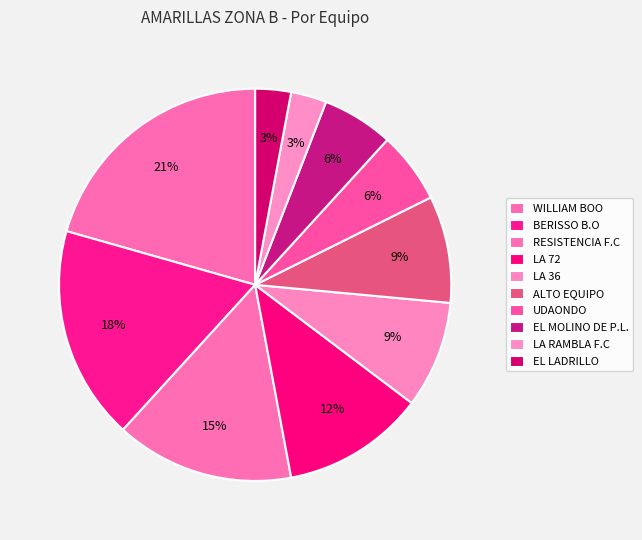

Which category has the biggest portion of the pie?

WILLIAM BOO